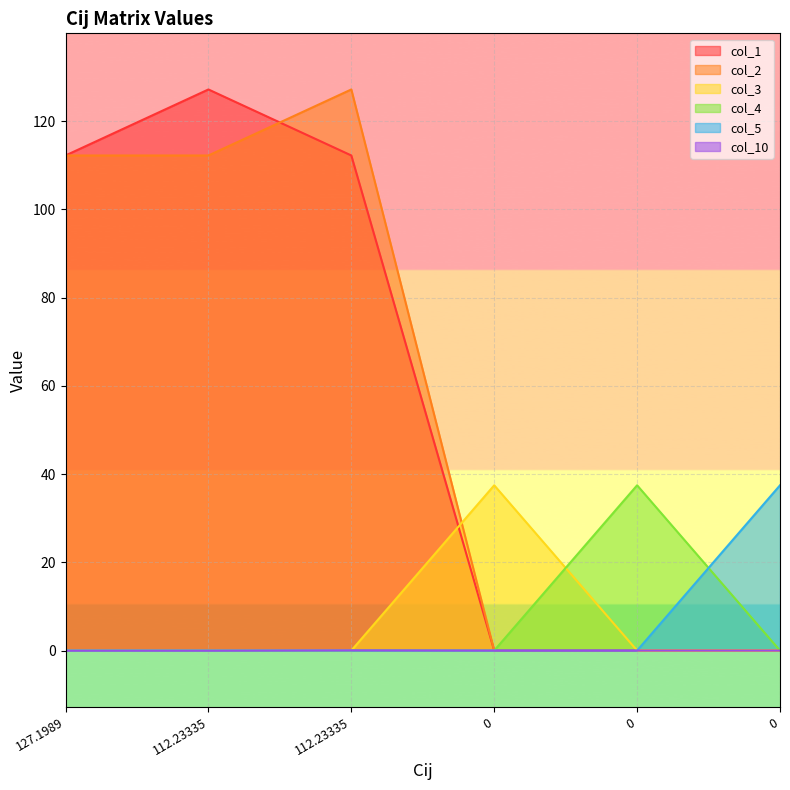

What is the difference between the maximum and minimum values in the col_1 series?

127.2